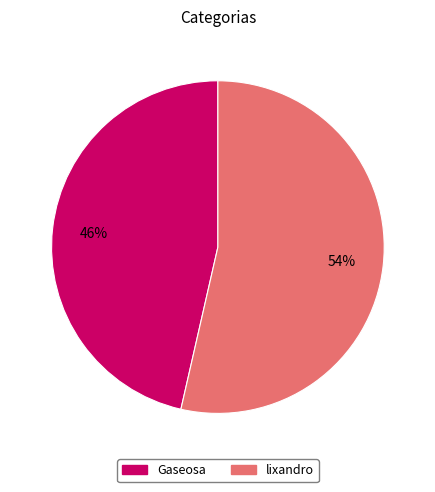

Is lixandro the majority of the pie?

Yes